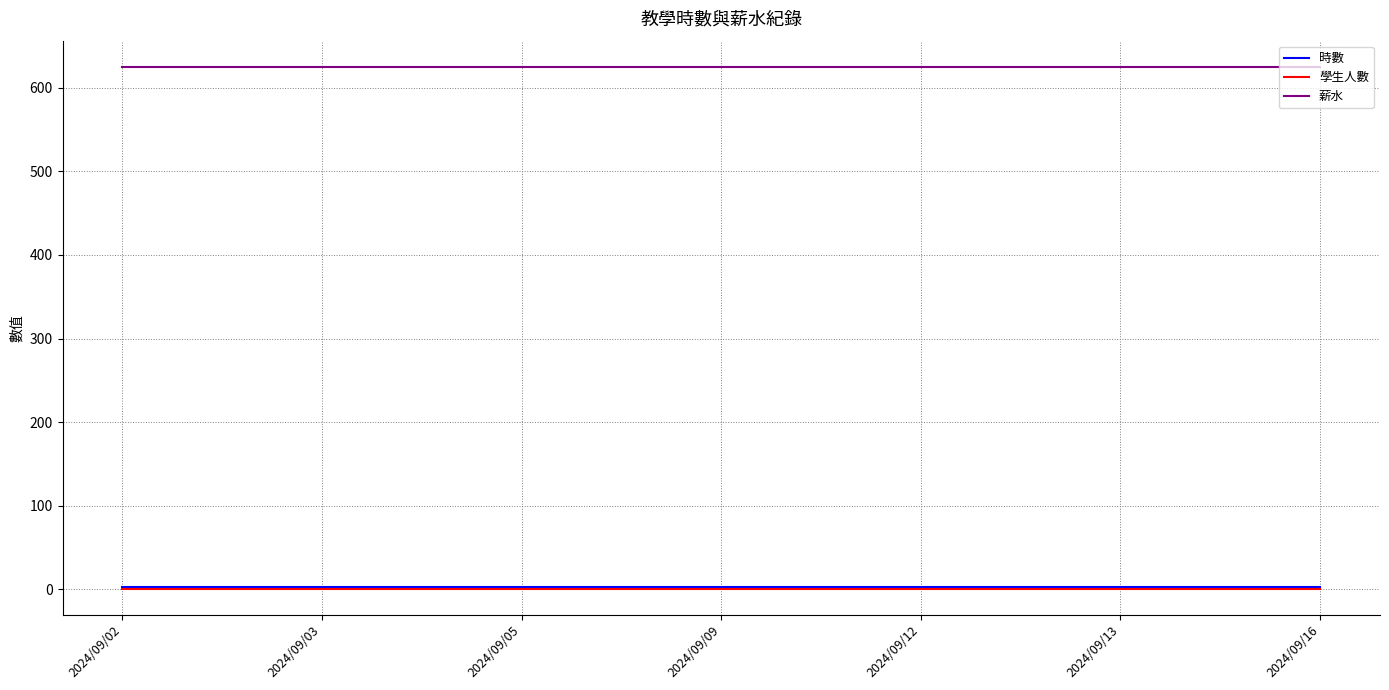

What is the maximum value for 薪水?

625.0